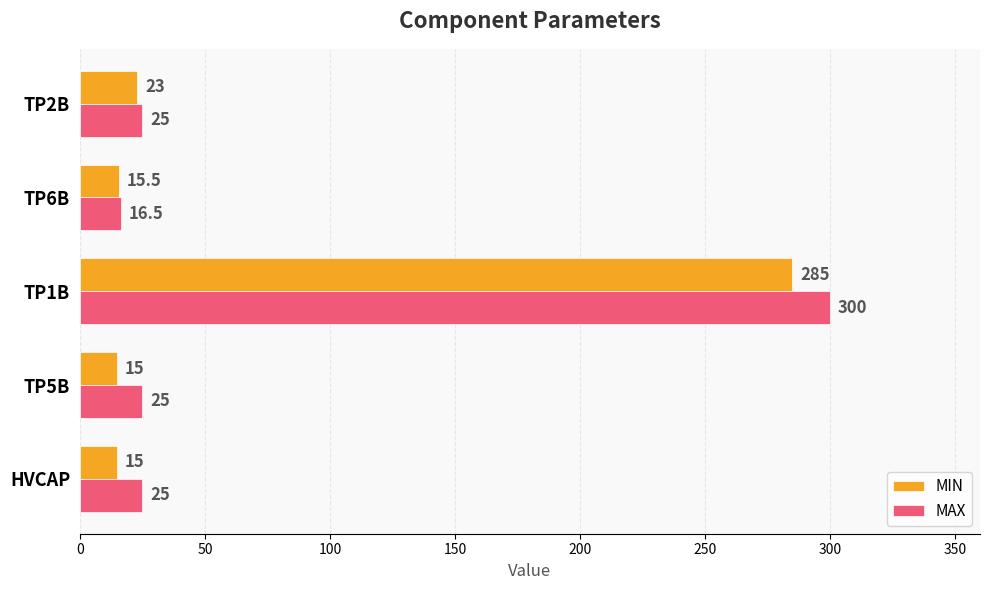

What is the difference between the second highest and minimum values in the MIN series?

8.0